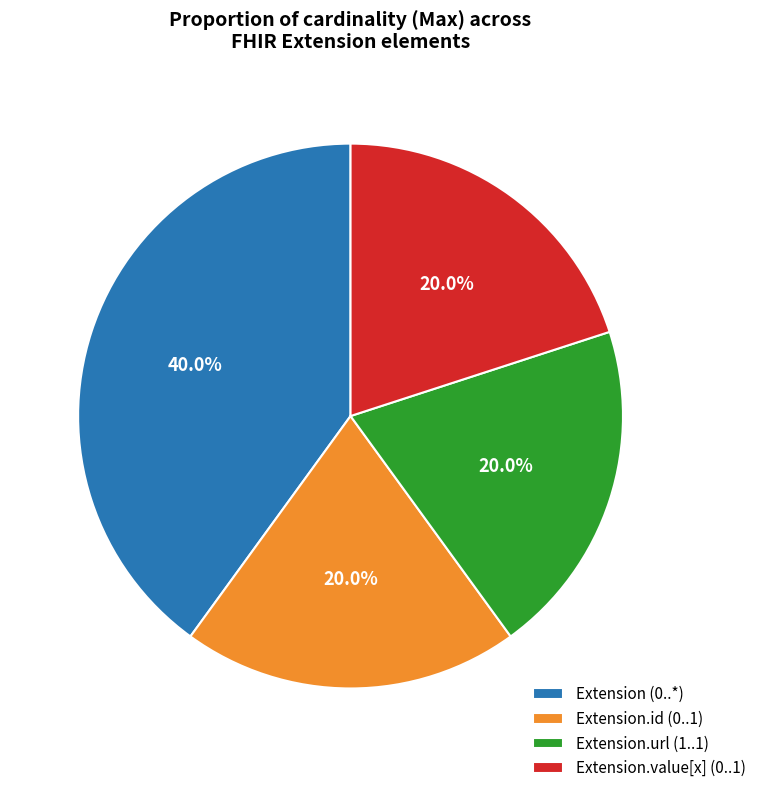

Approximately how many times larger is the value at Extension.value[x] (0..1) compared to Extension.url (1..1)?

1.0